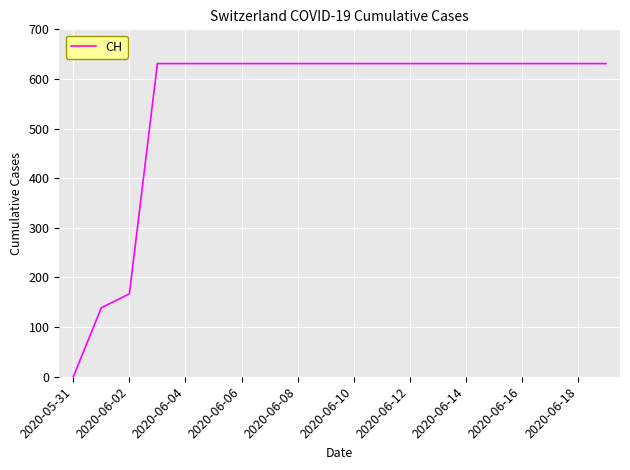

Does the chart have visible grid lines?

Yes